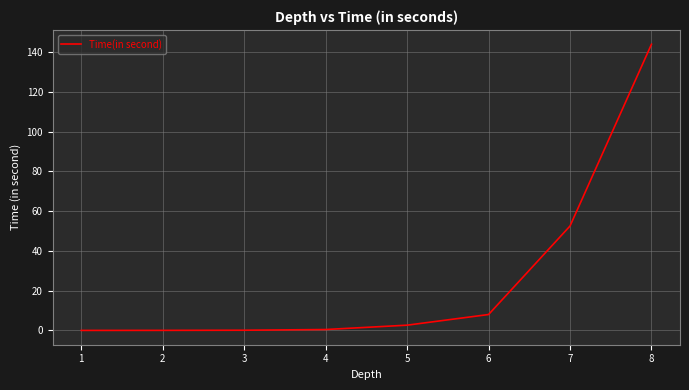

What is the difference between the maximum and minimum values?

143.9